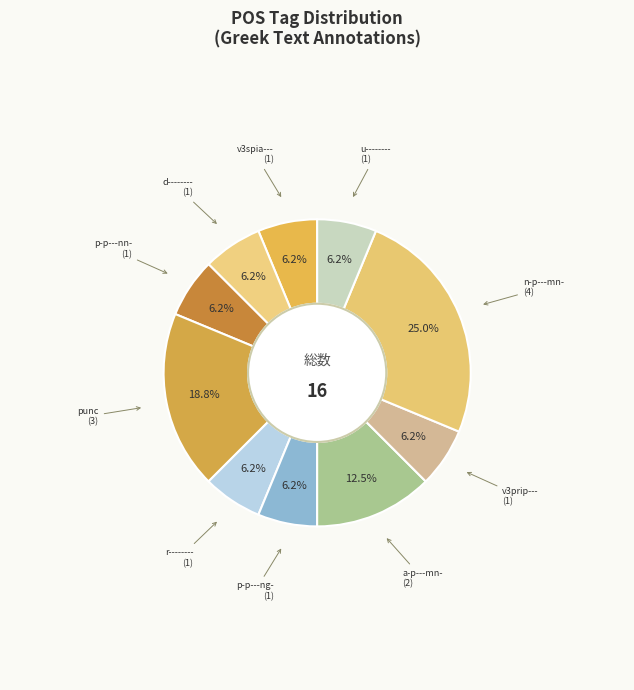

How many slices are in this pie chart?

10